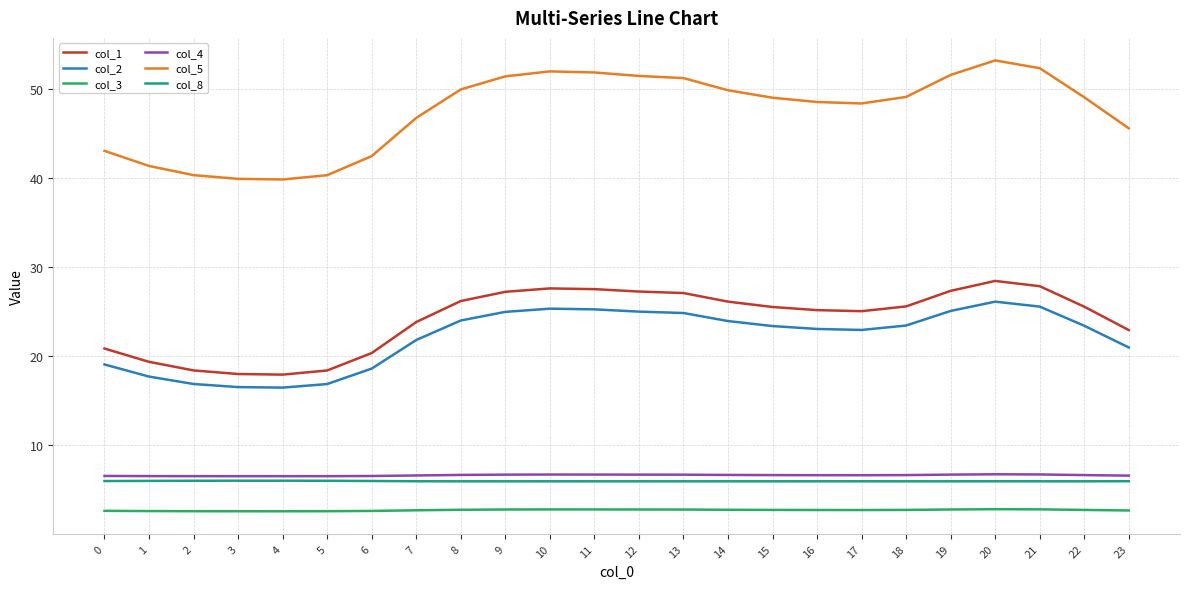

True or false: col_1 and col_8 intersect in this chart.

False